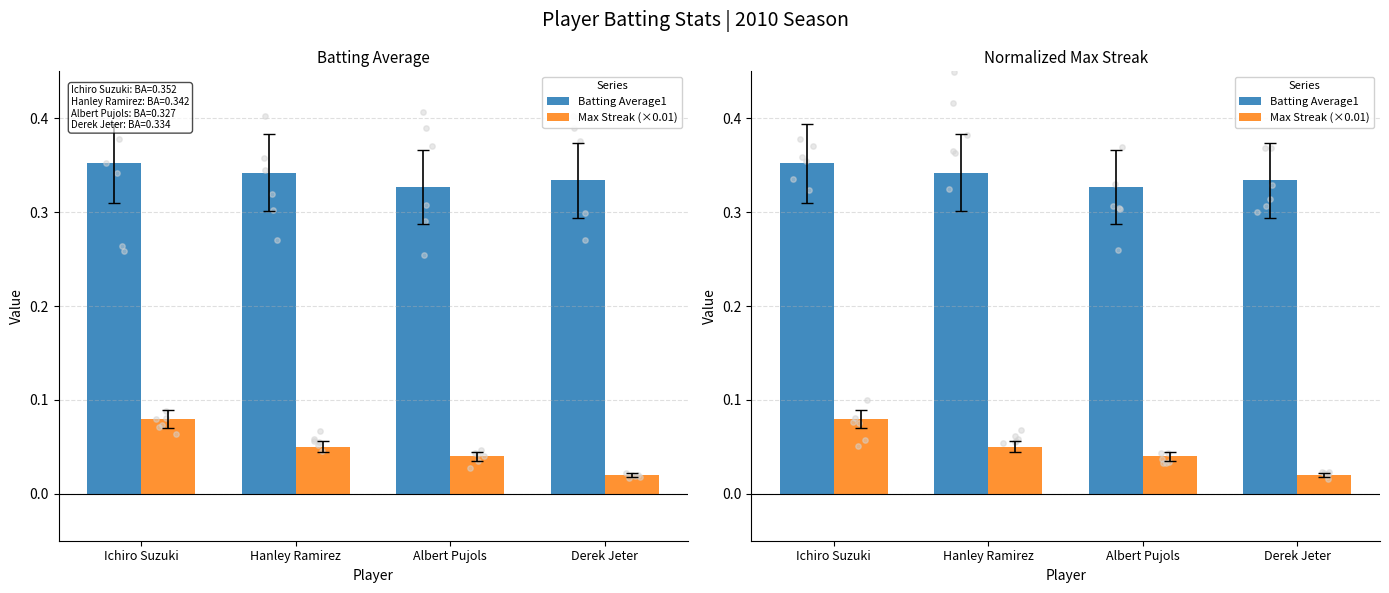

Which series has the largest total across all categories?

Batting Average1